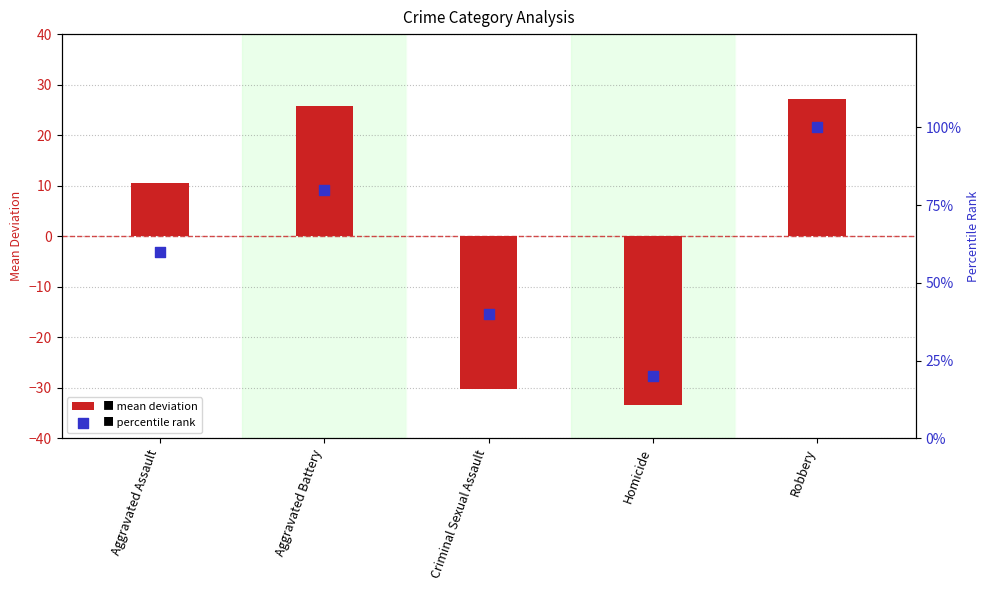

At which category is the sum across all series the highest?

Robbery